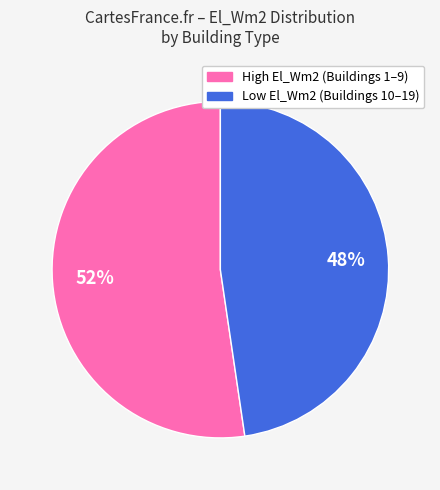

How many segments does this pie chart have?

2